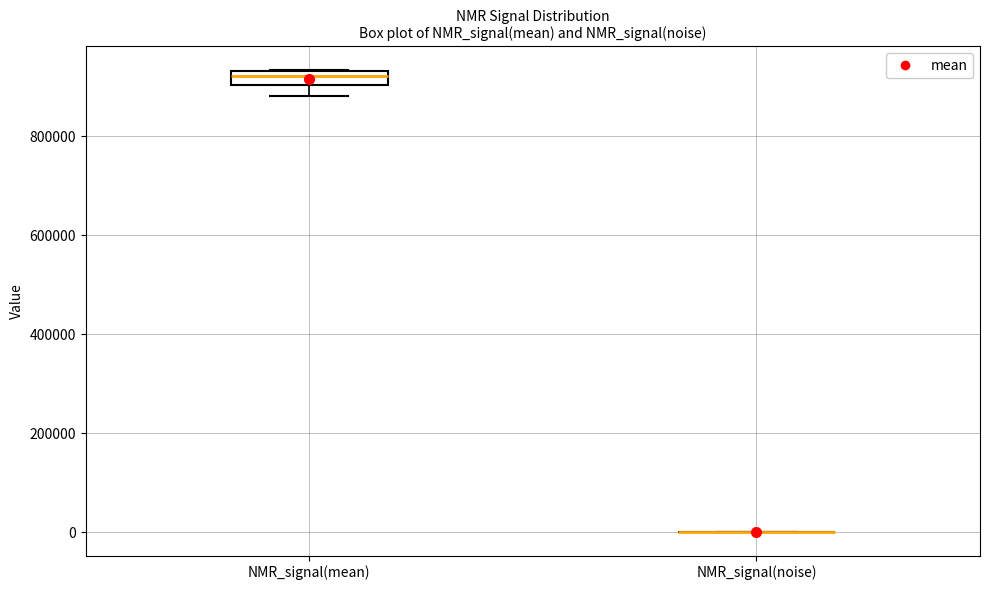

Which box is the tallest, from its lower edge to its upper edge?

NMR_signal(mean)